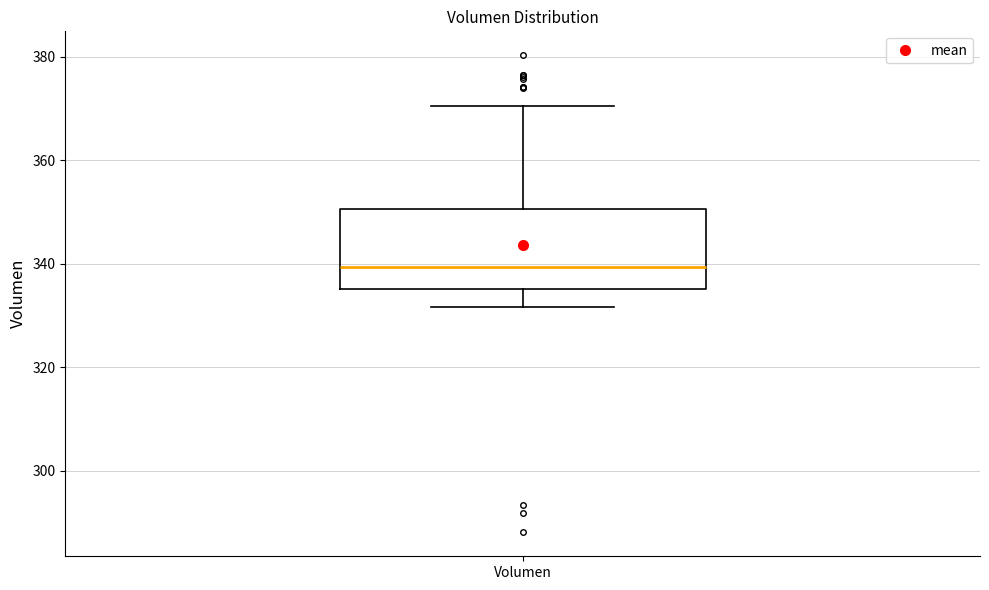

Read this box plot against the y-axis: the position of the median line, the range covered by the box, and the ends of both whiskers. The values are not printed on the chart, so give them approximately, as read against the axis.

median 340, box 336 to 350, whiskers 332 to 370